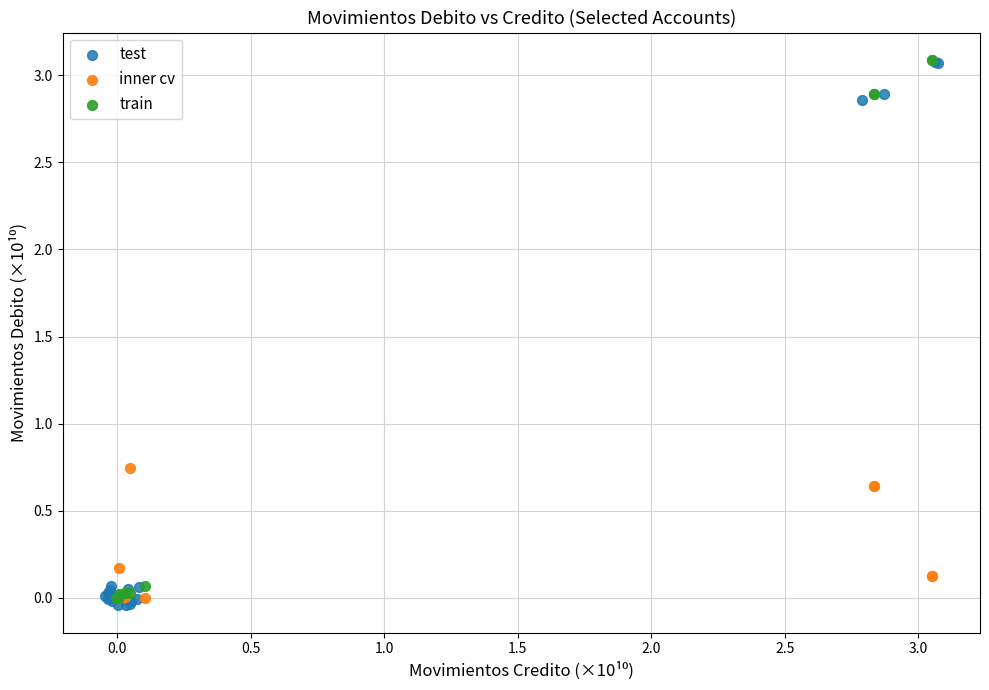

What are all the series names shown in the legend?

test, inner cv, train